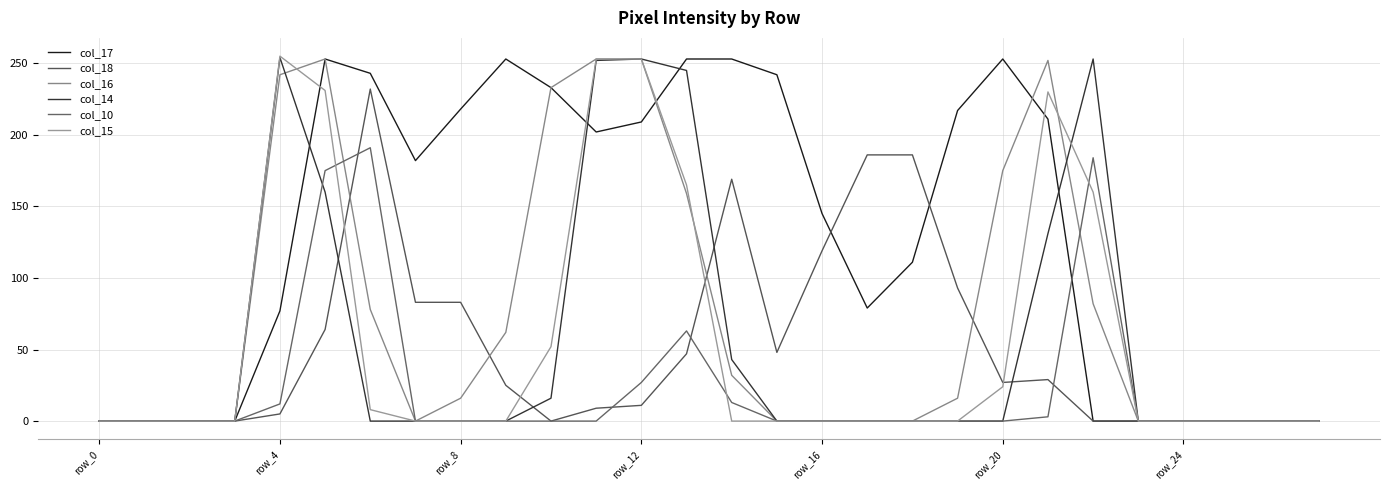

What is the difference between the maximum and minimum values in the col_15 series?

255